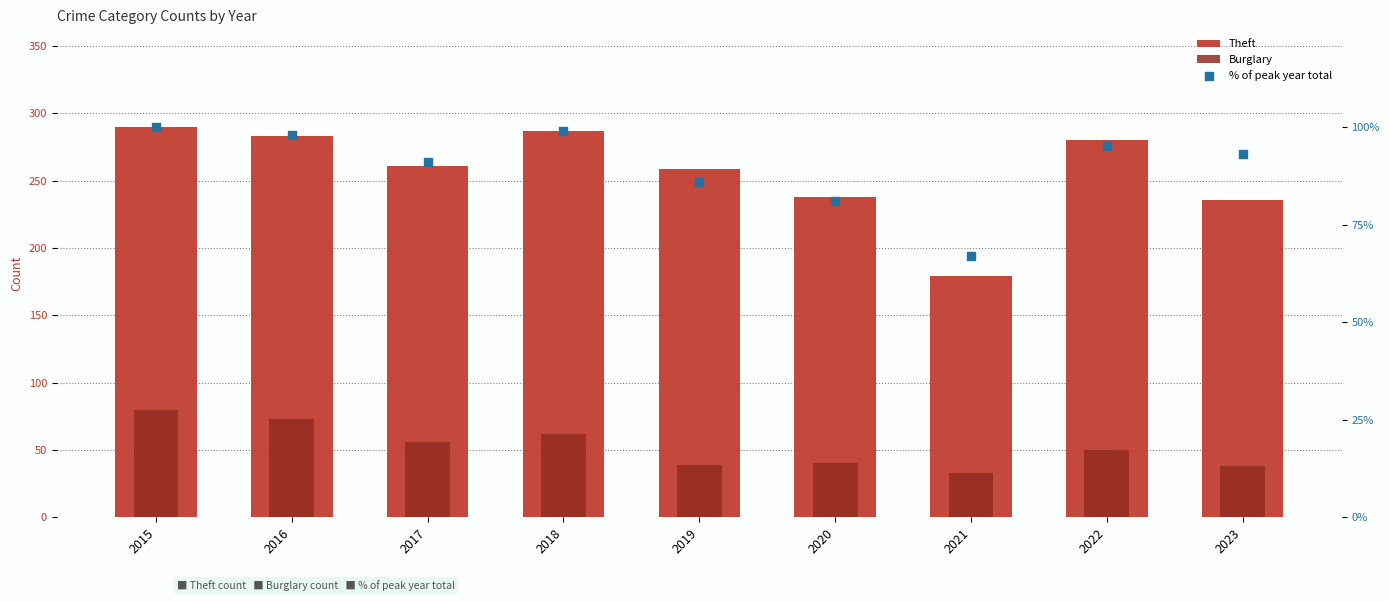

Which series has the largest total across all categories?

Theft